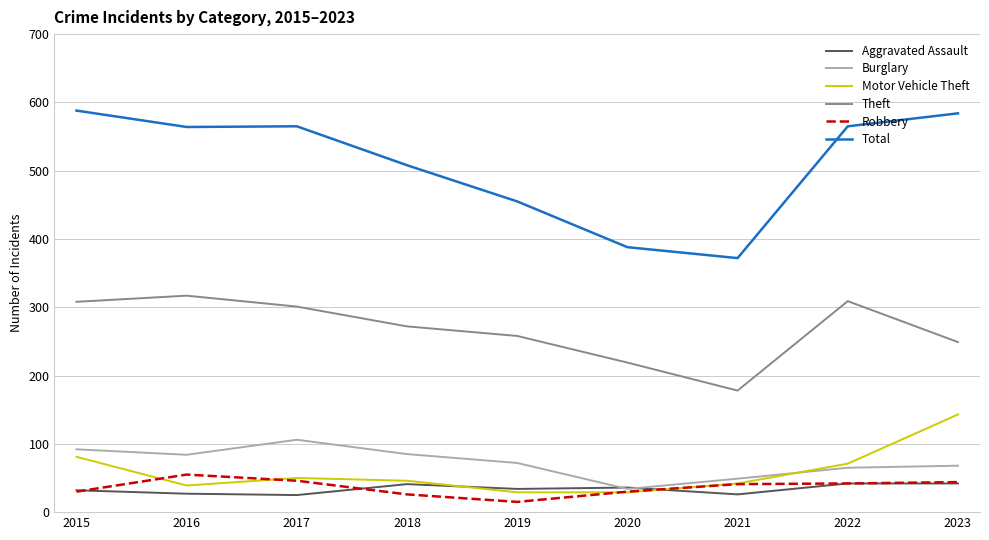

True or false: Theft and Burglary cross at least once.

False